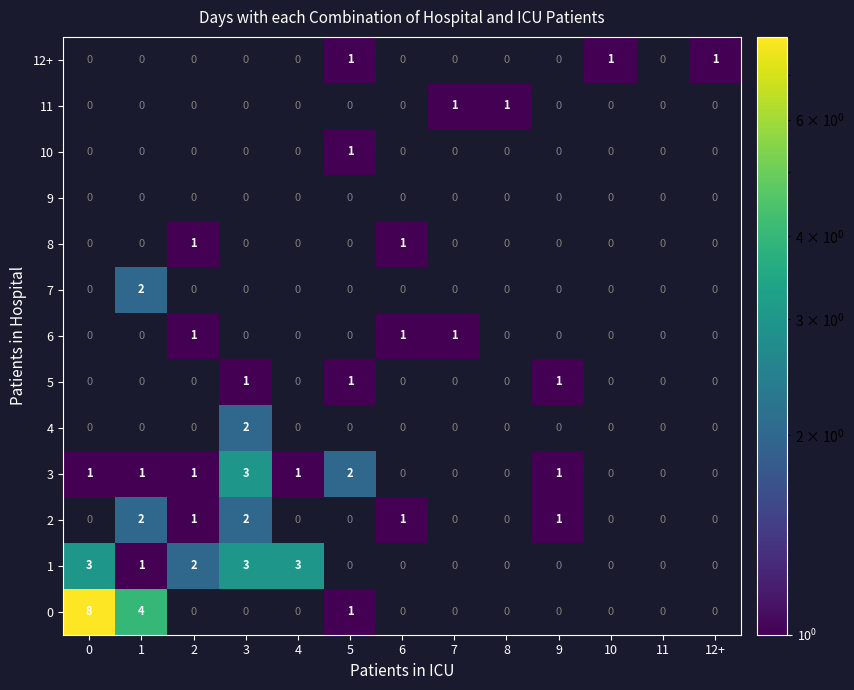

What is the total value across all series at 4?

4